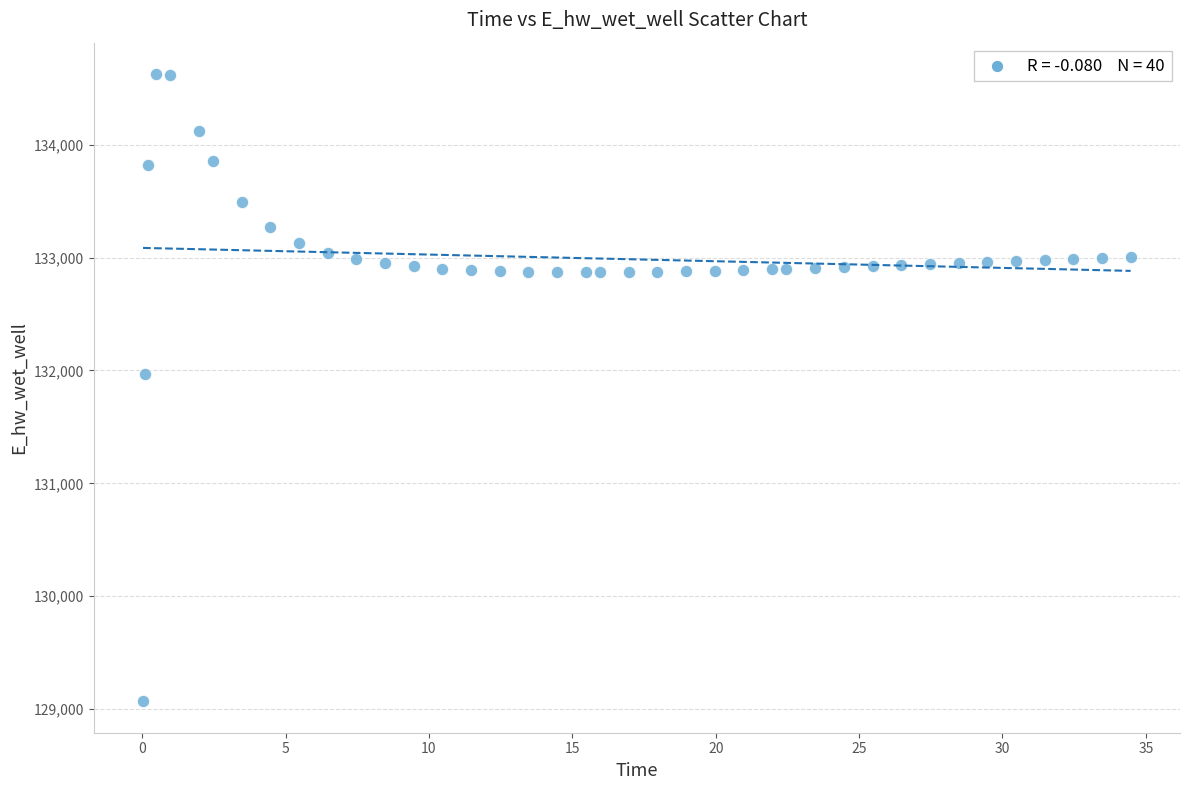

What is the range of X values (max minus min)?

34.4